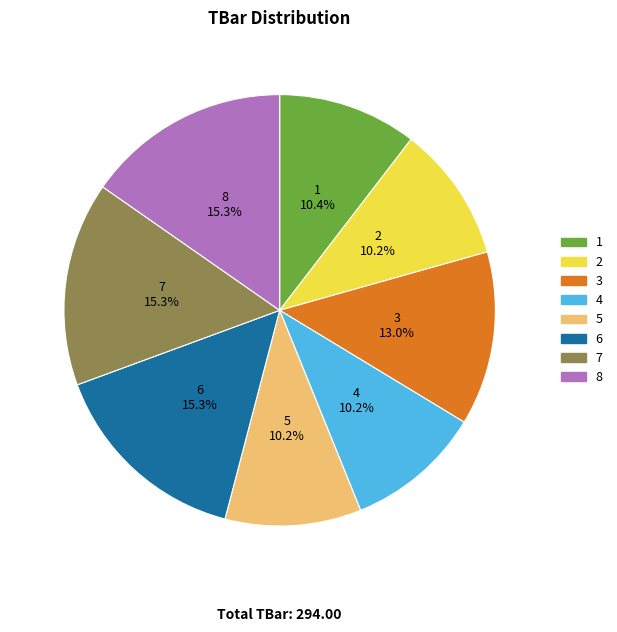

To the nearest percent, what portion does 1 represent?

10%